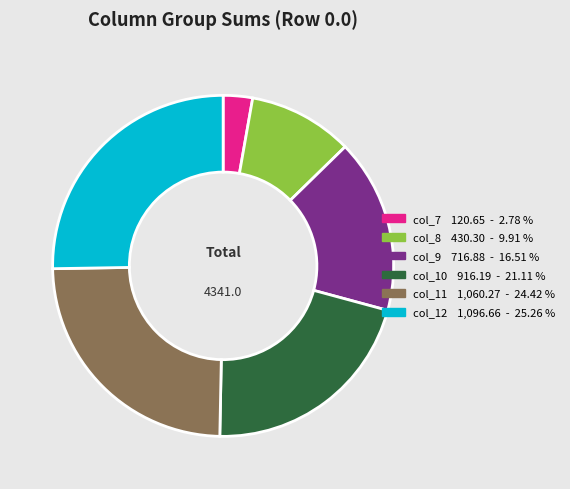

True or false: col_8 accounts for 10% of the total.

True